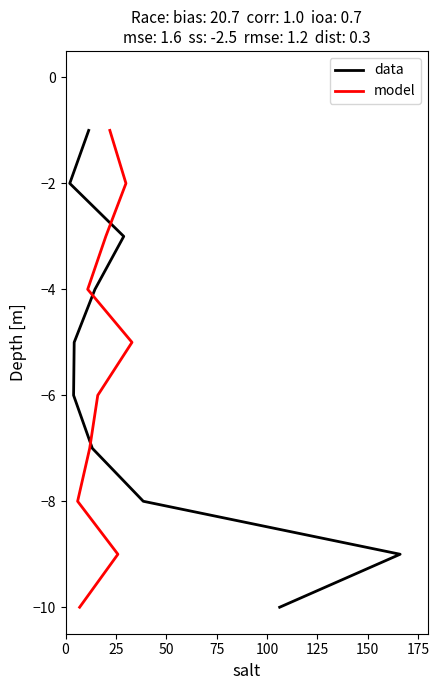

What position from the left is 125?

6